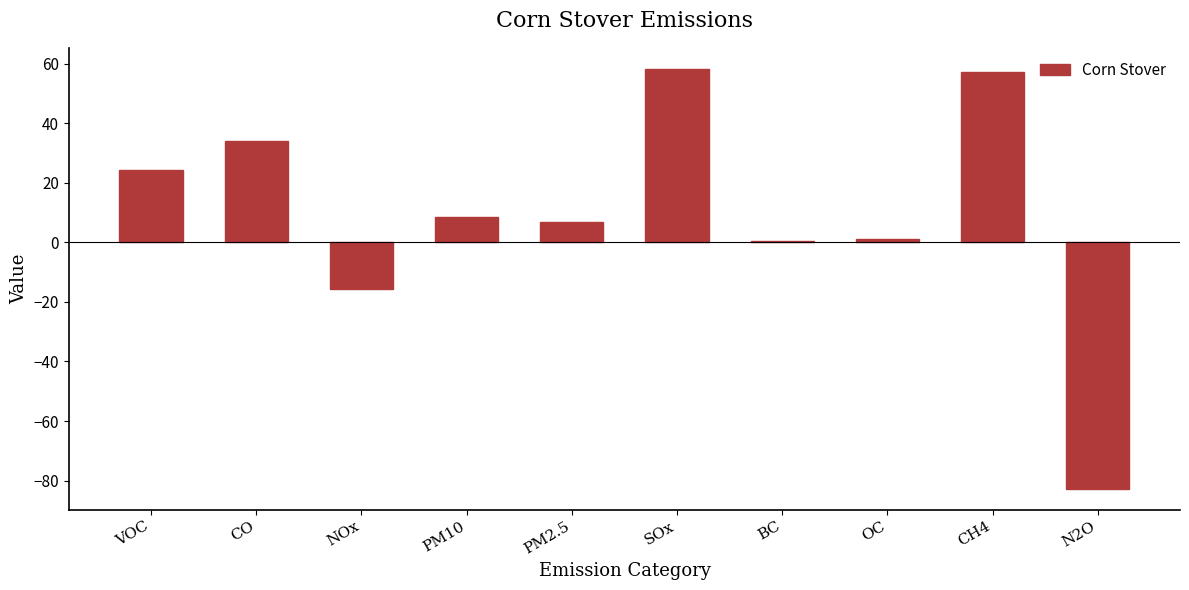

How many bars are there in total?

10